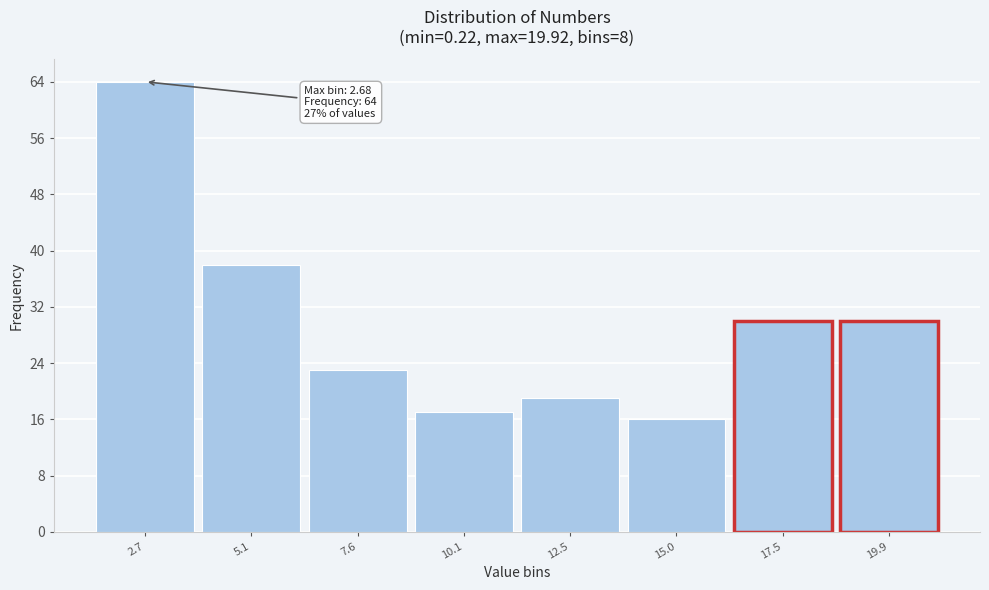

Reading left to right, extract all data points from this chart.

64	38	23	17	19	16	30	30